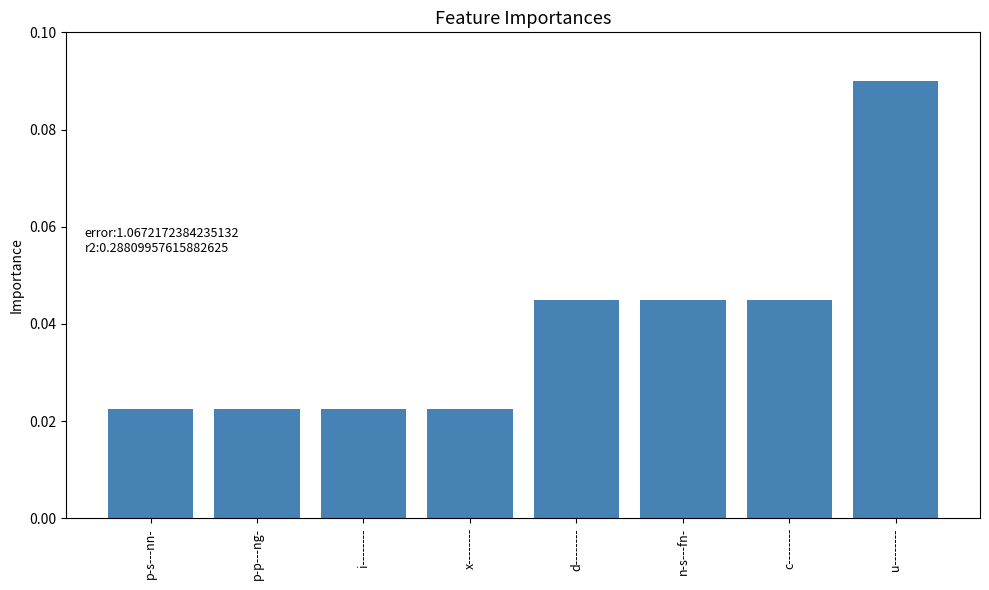

Which category has the highest value across all series?

u--------